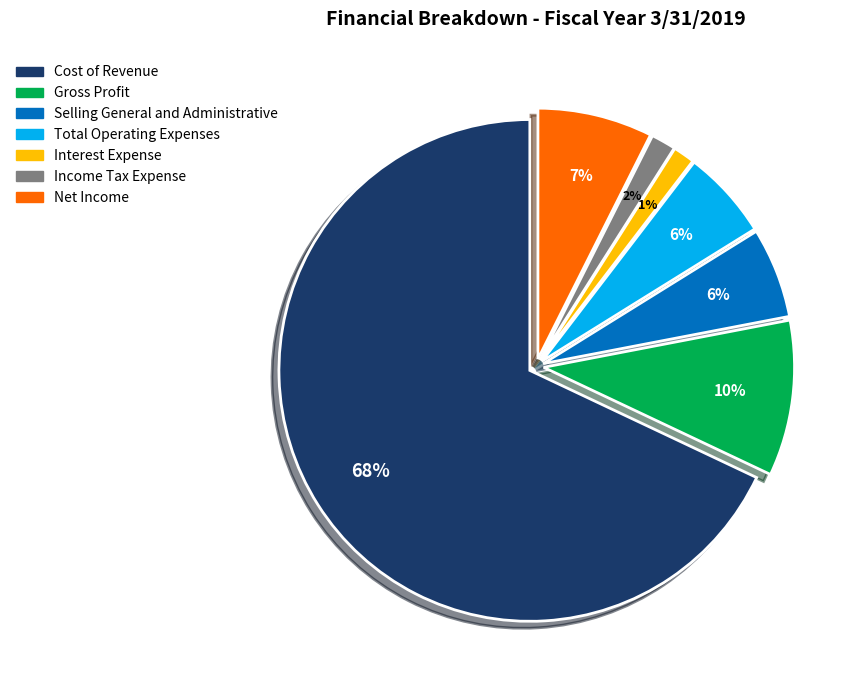

To the nearest percent, what is the average slice percentage?

14%